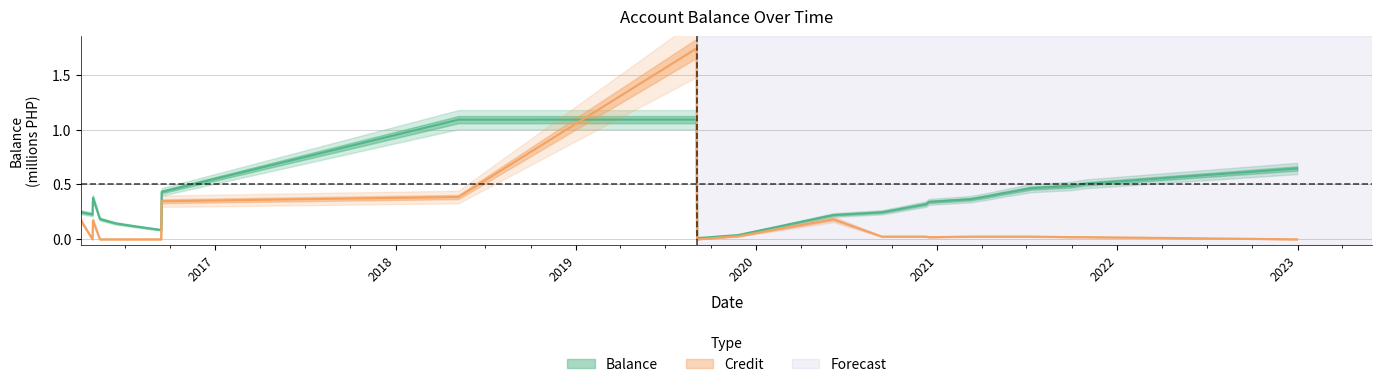

What is the difference between the maximum and minimum values in the credit series?

1.7